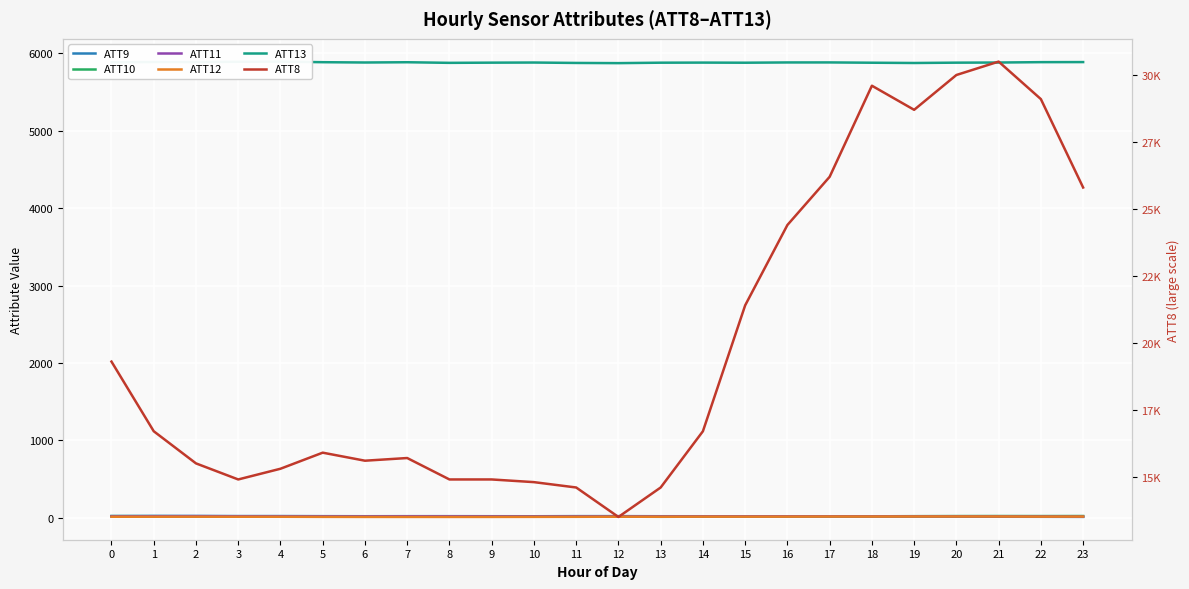

True or false: ATT8 and ATT12 intersect in this chart.

False